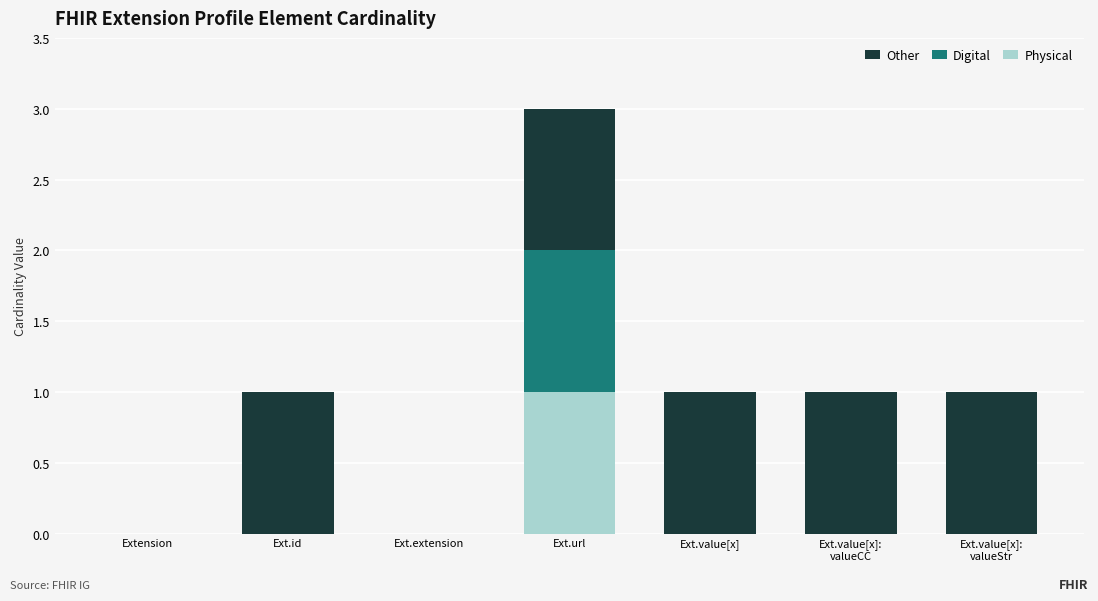

The value of Physical at Ext.extension is 0. True or false?

True